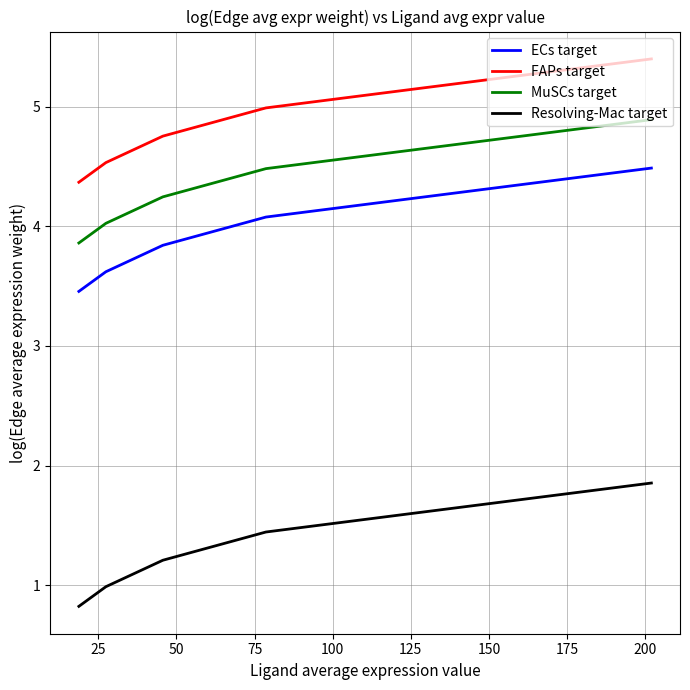

Which series has the largest total across all categories?

FAPs target